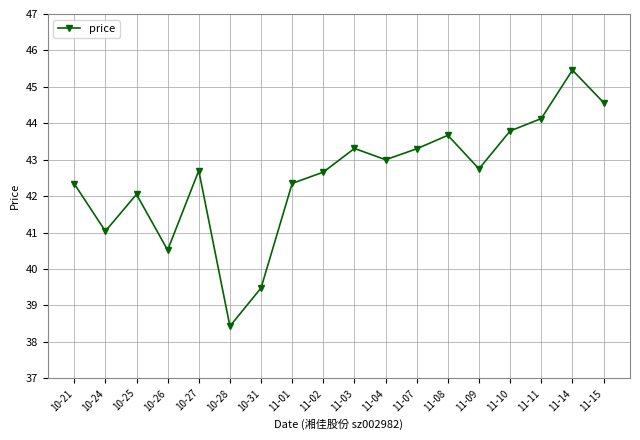

What is the average value?

42.5